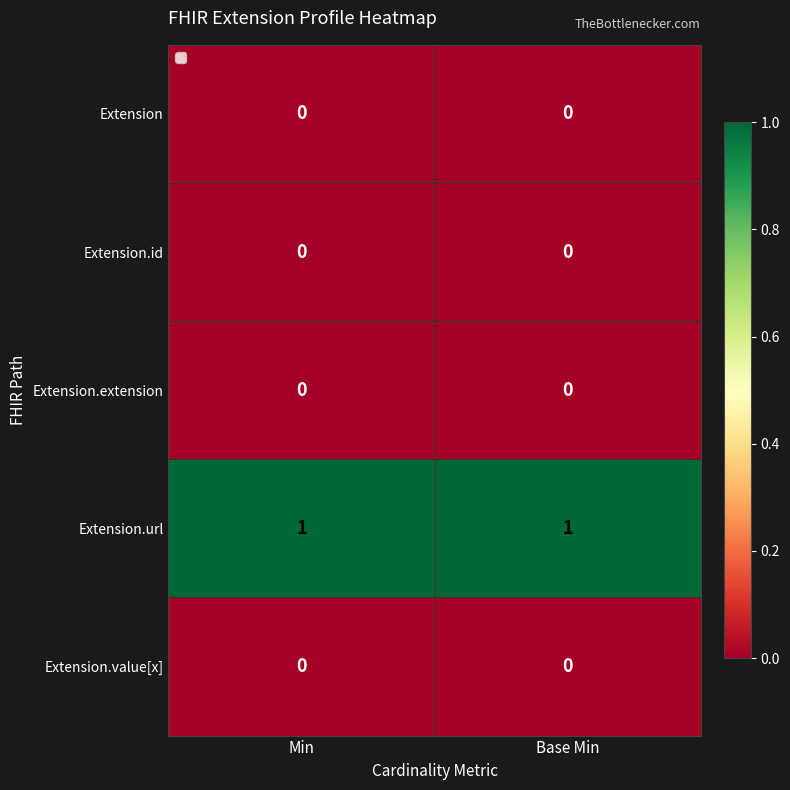

Reading left to right, what are all the values shown in this chart?

Extension: 0	0
Extension.id: 0	0
Extension.extension: 0	0
Extension.url: 1	1
Extension.value[x]: 0	0